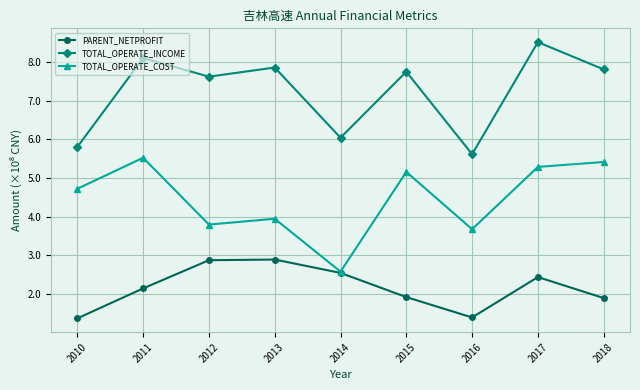

At which label is TOTAL_OPERATE_COST closest to 4?

2013